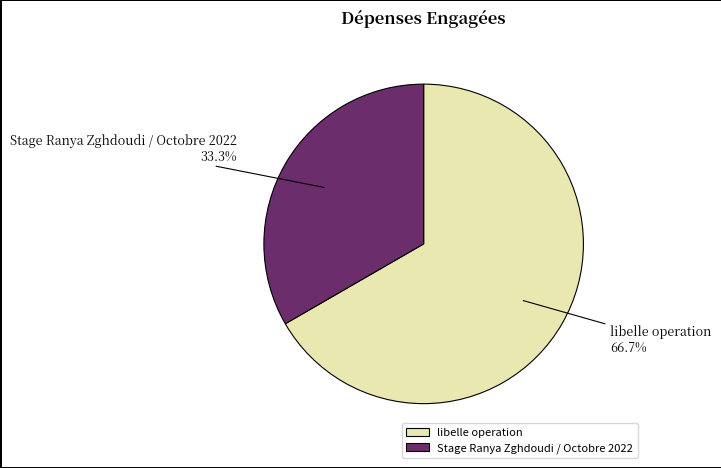

To the nearest percent, what portion does libelle operation represent?

67%